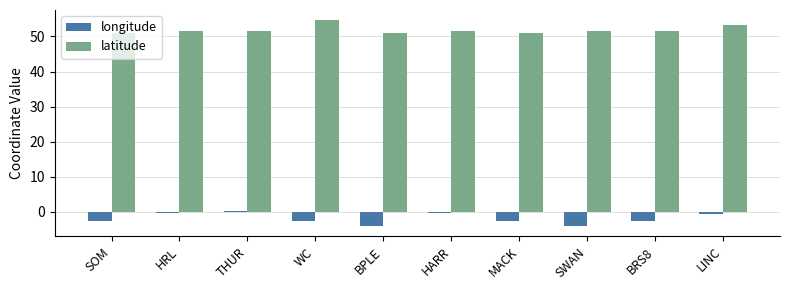

How many bars are there in total?

20